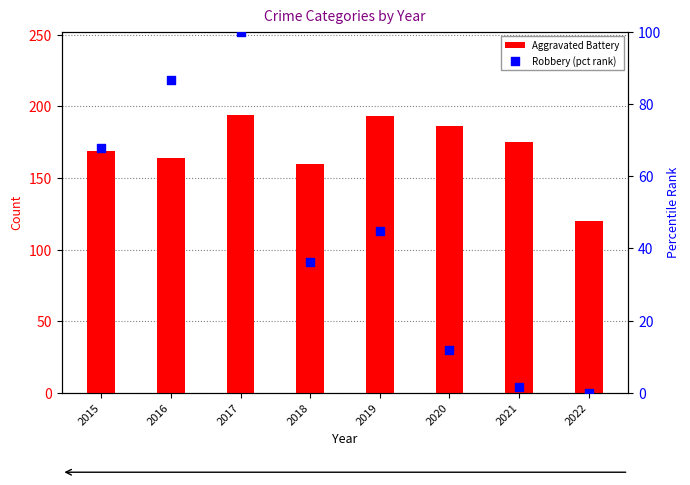

At how many categories does at least one series exceed 89?

8